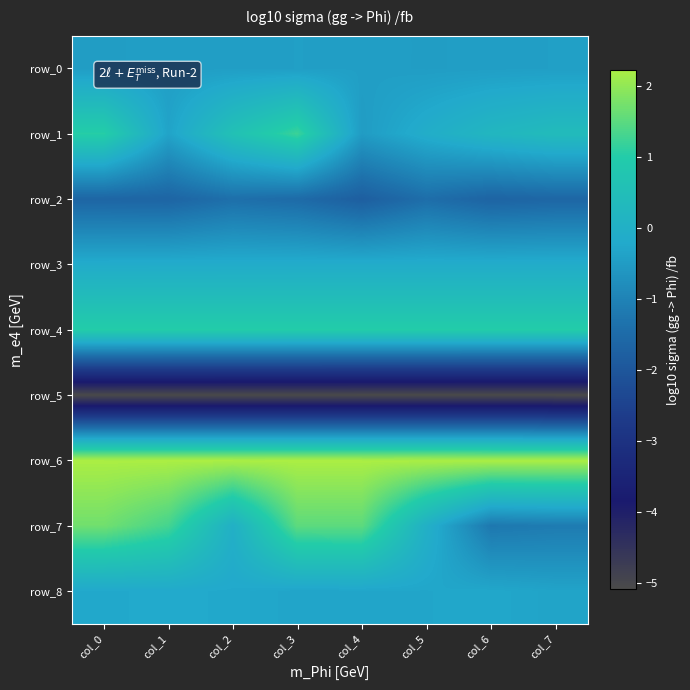

At which label does row_7 reach its minimum?

col_6